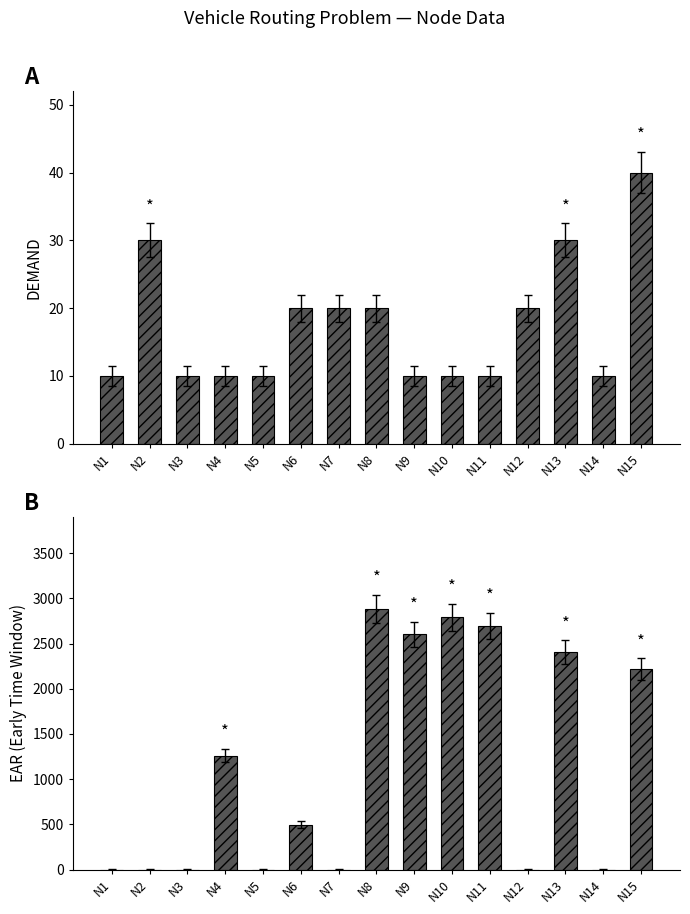

Which has a higher value, N3 or N15?

N15